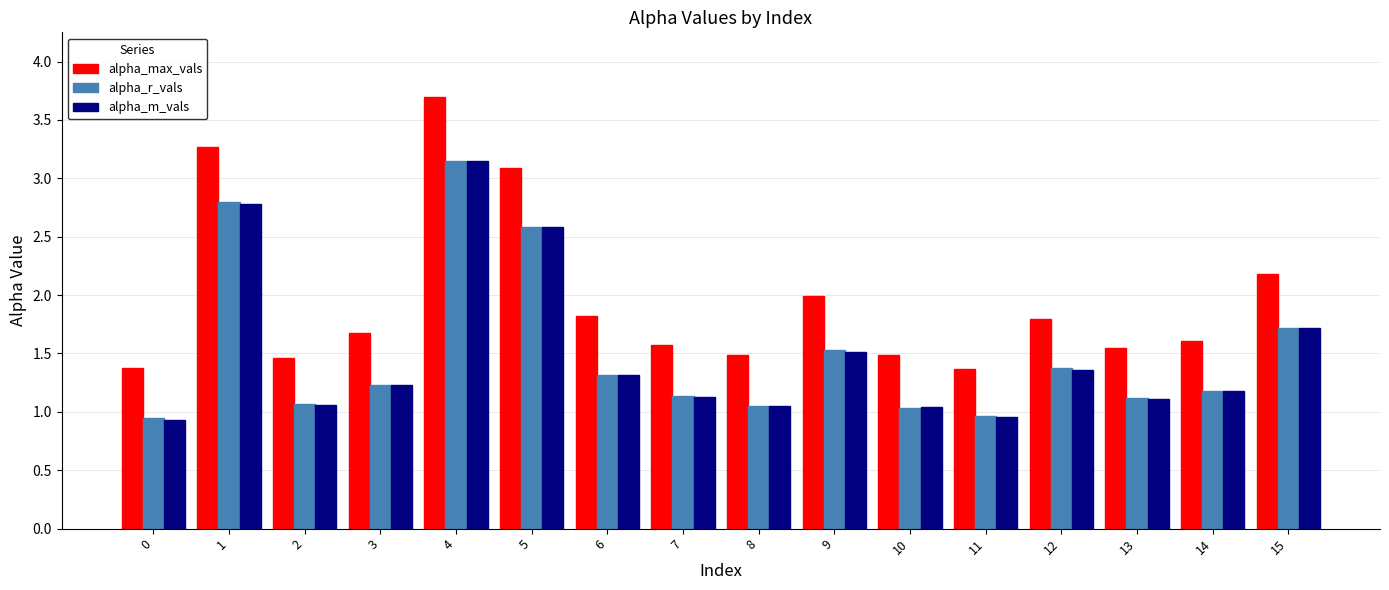

What is the difference between the second highest and minimum values in the alpha_m_vals series?

1.8